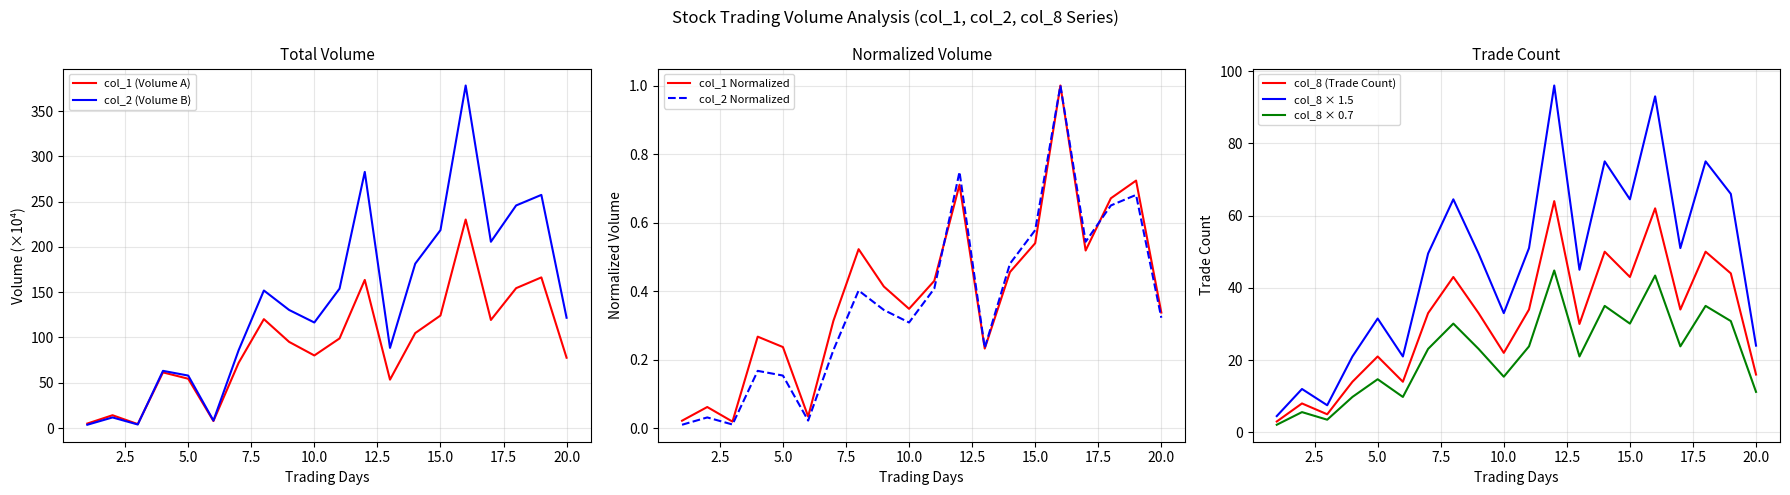

What is the sum of all col_8 values?

623.0